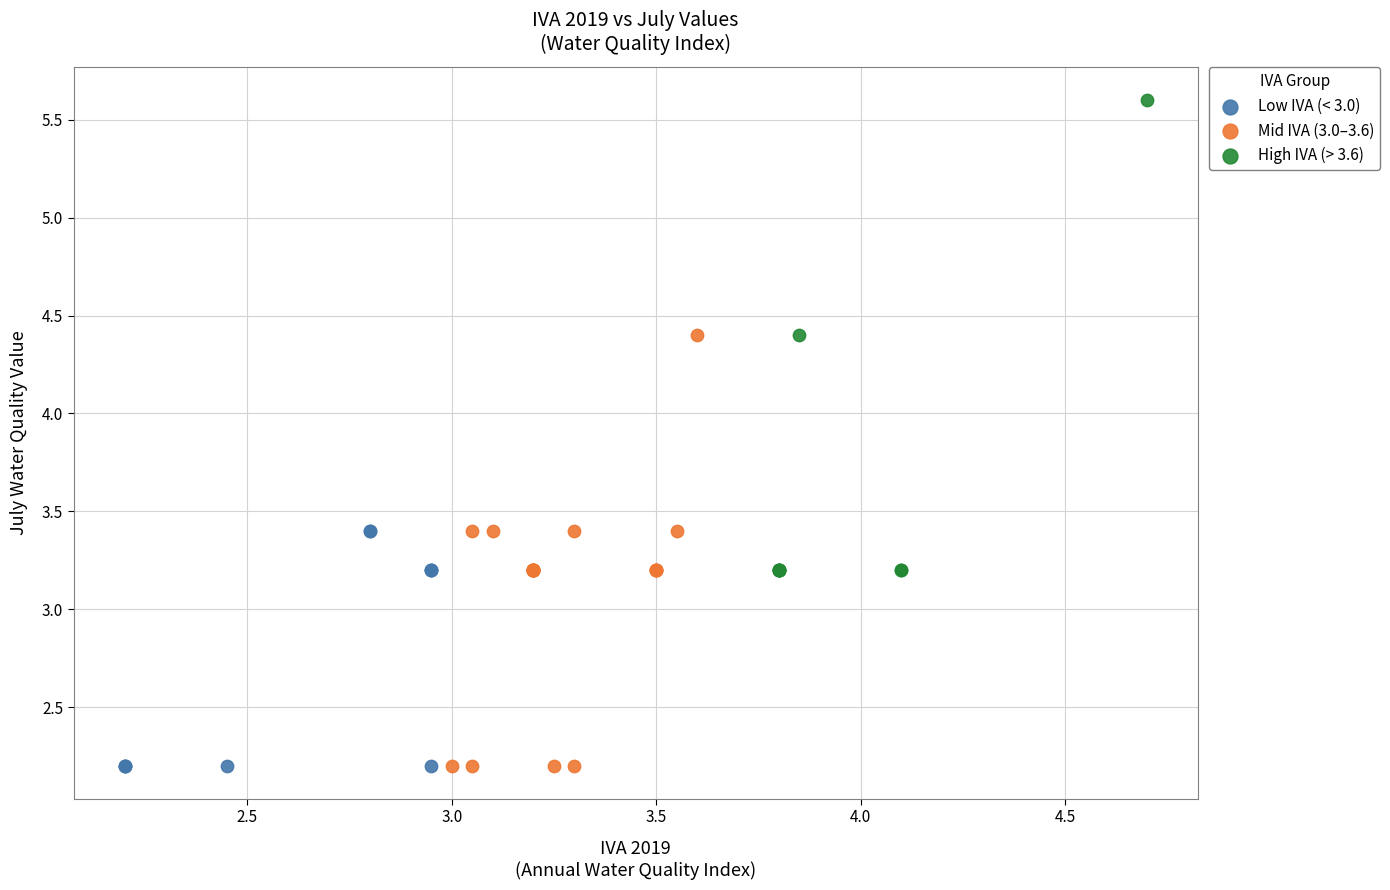

Which series contains the highest Y value?

High IVA (> 3.6)